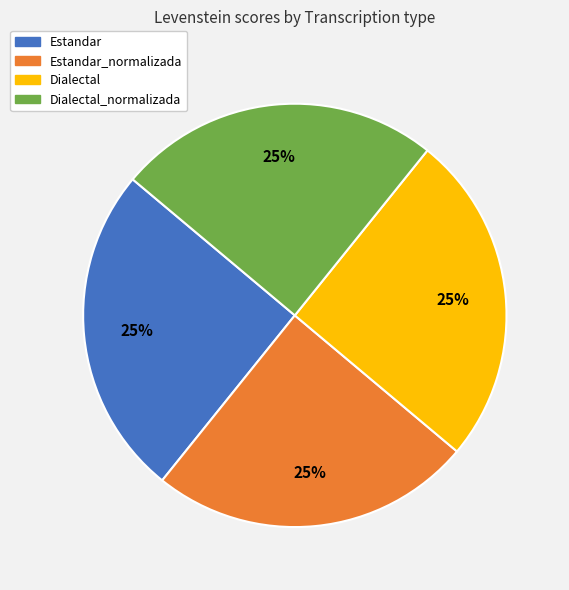

How many segments does this pie chart have?

4